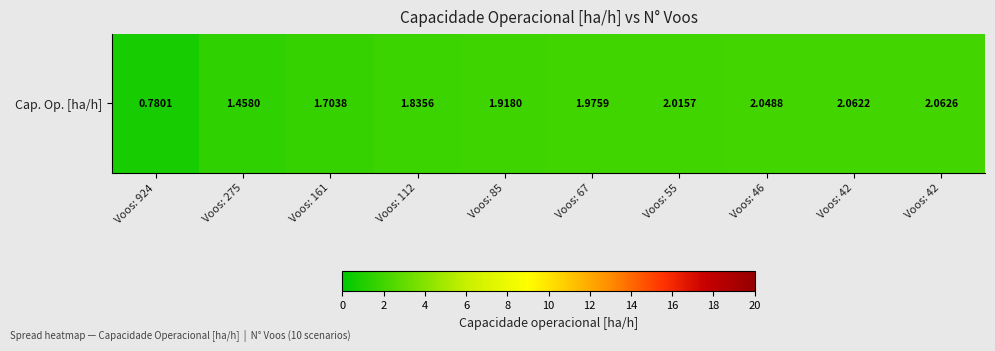

The chart shows a value of 2.0 at Voos: 67. True or false?

True